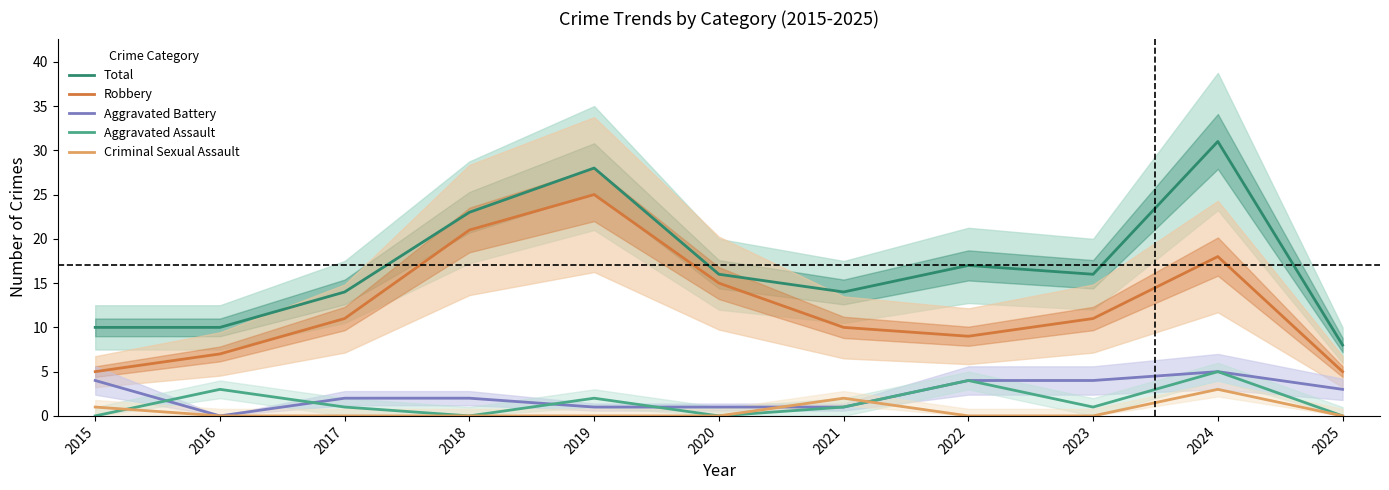

Which series changed the most between 2018 and 2023?

Robbery